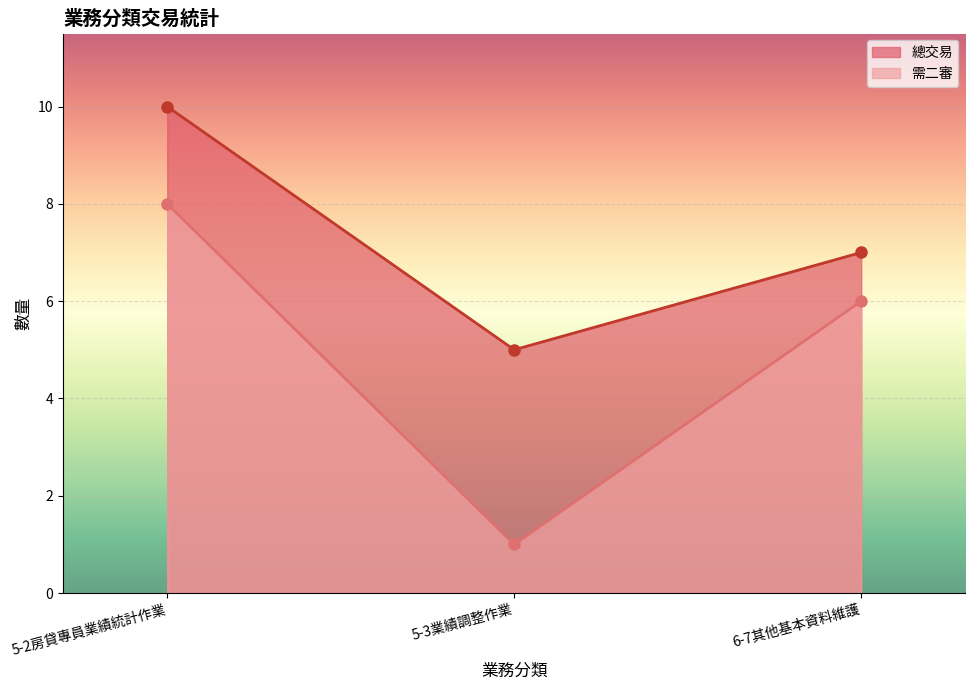

At which category is the sum across all series the highest?

5-2房貸專員業績統計作業